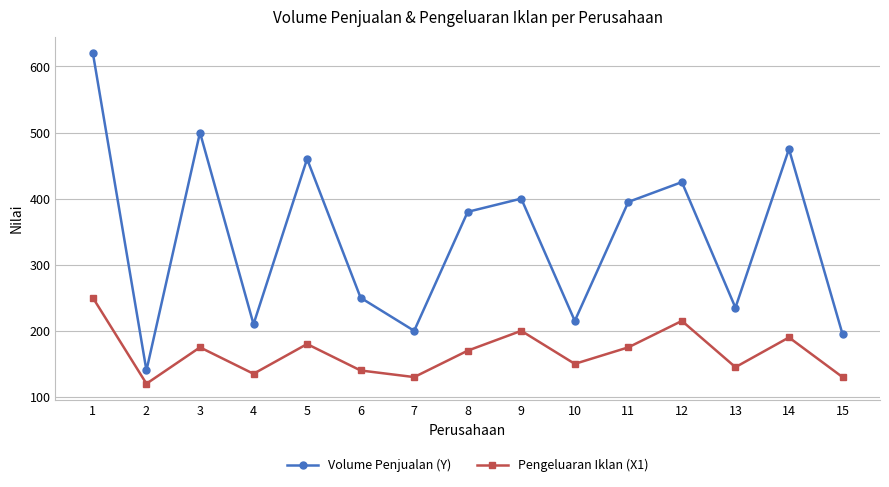

Does the chart have visible grid lines?

Yes